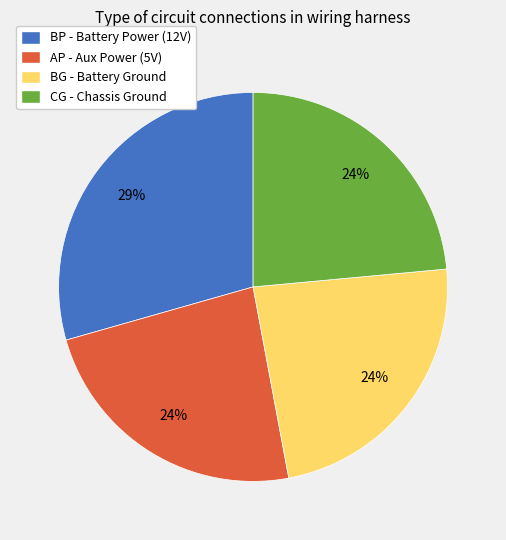

Which category has the biggest portion of the pie?

BP - Battery Power (12V)